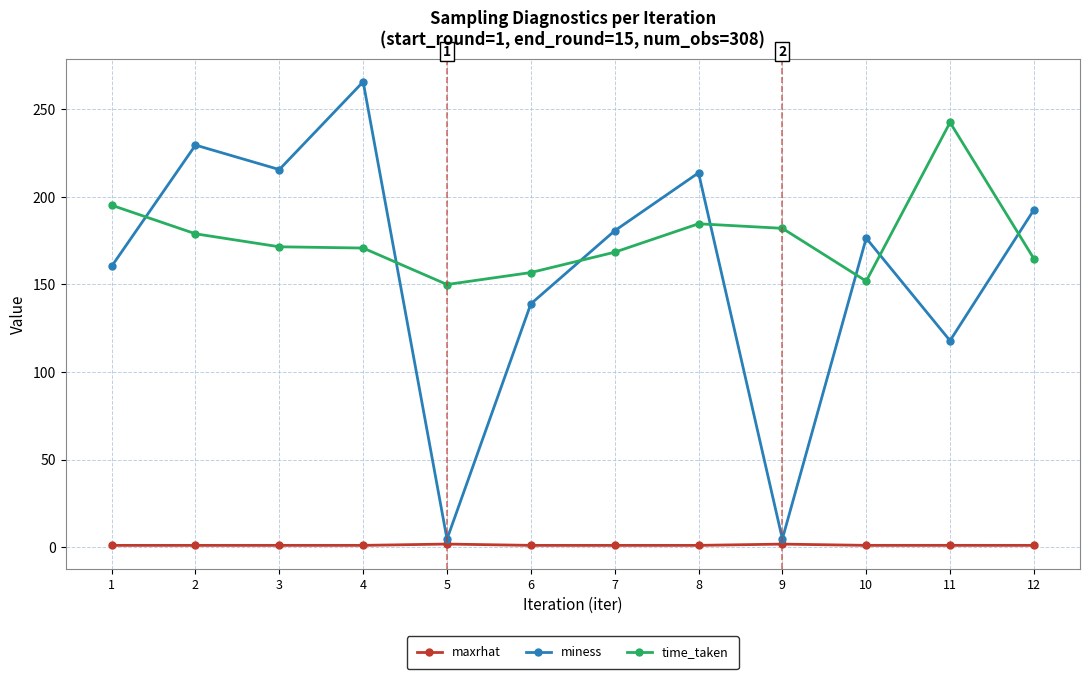

Which series has the largest total across all categories?

time_taken